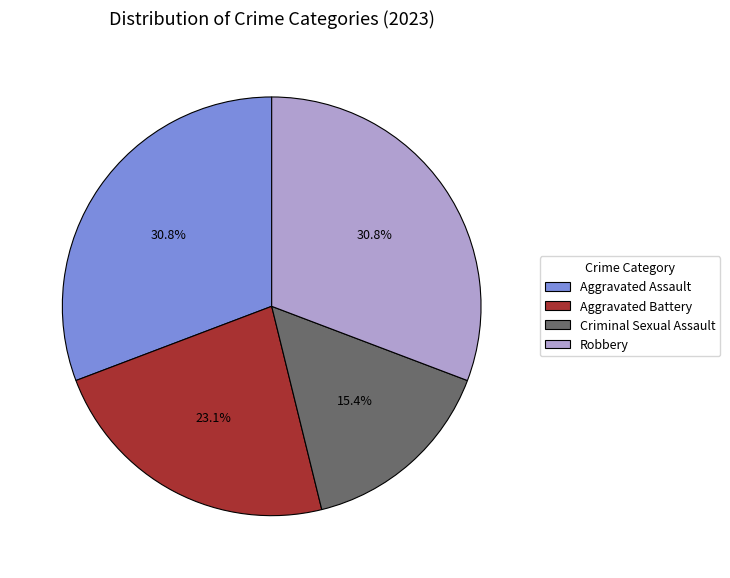

Which category has the smallest portion of the pie?

Criminal Sexual Assault